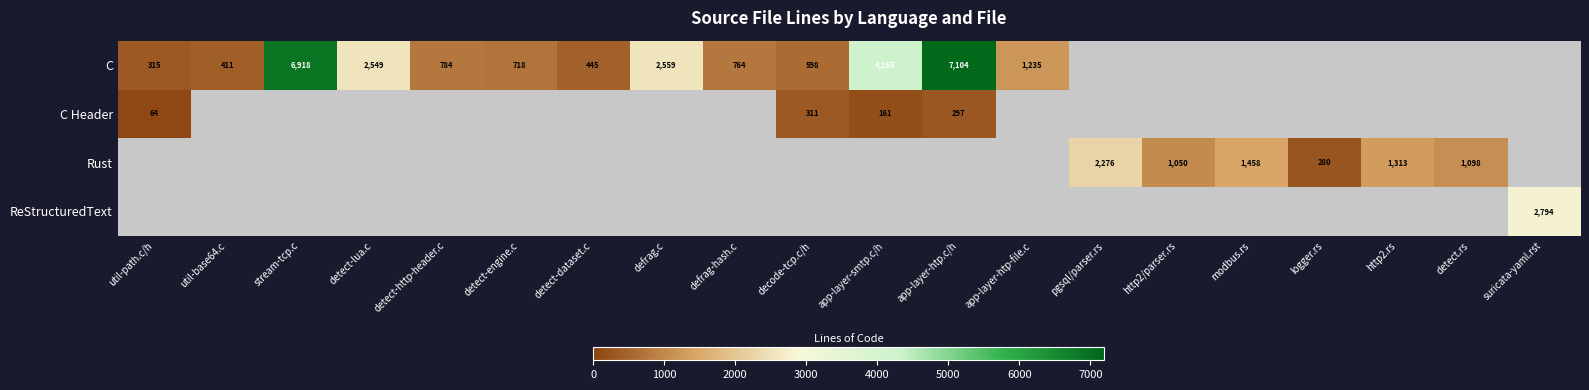

Is it true that C equals 598 at decode-tcp.c/h?

True